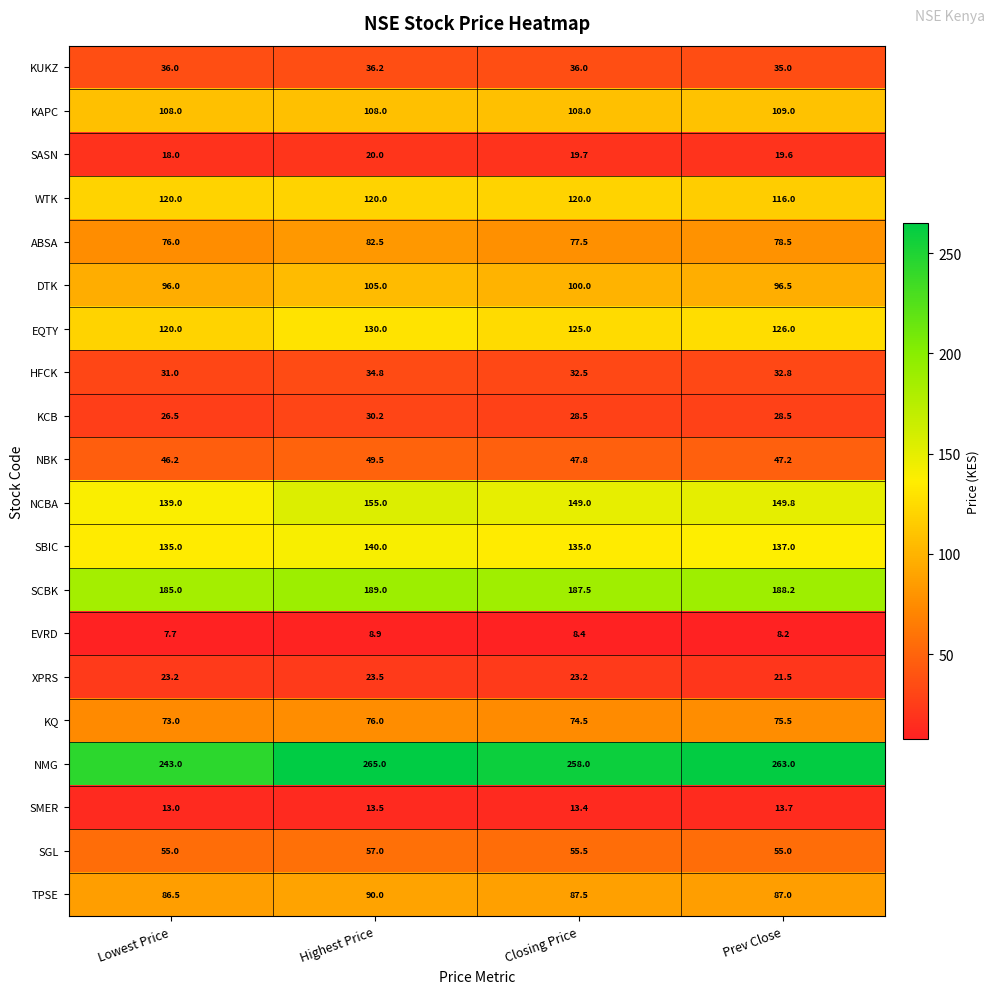

Is it true that KUKZ equals 53.2 at Highest Price?

False